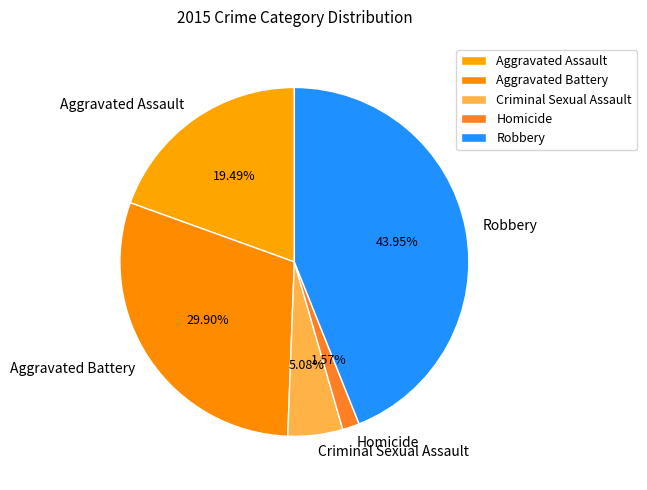

What portion of the pie excludes Aggravated Battery?

70.1%